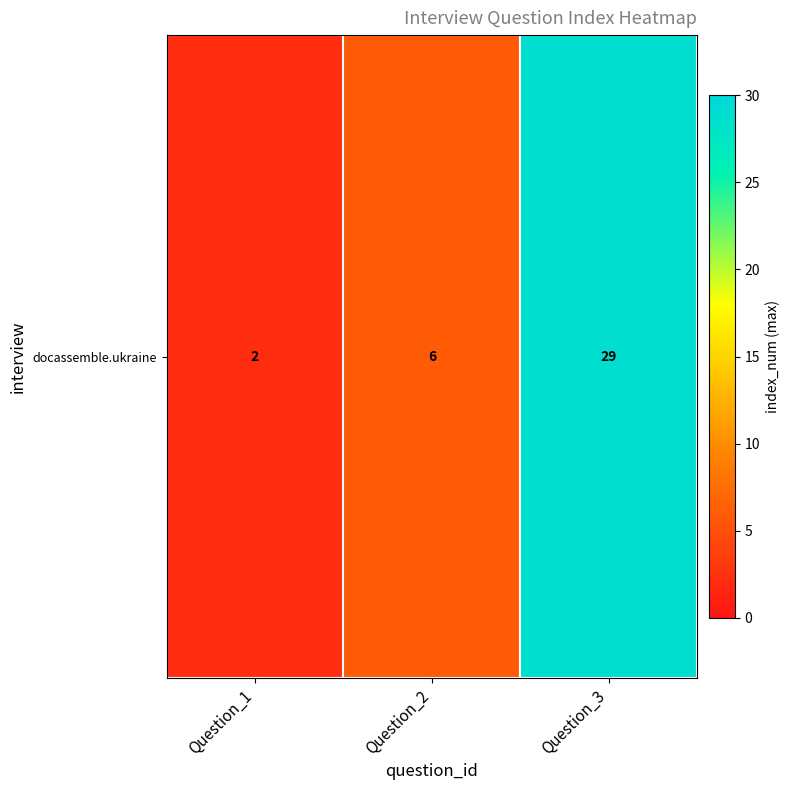

List the labels in order of value, largest first.

Question_3, Question_2, Question_1